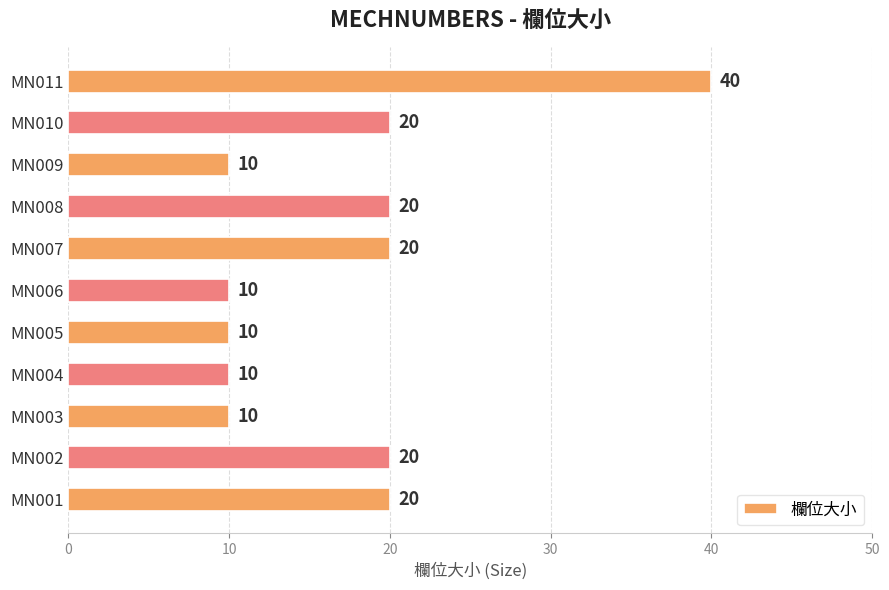

What is the greatest value displayed?

40